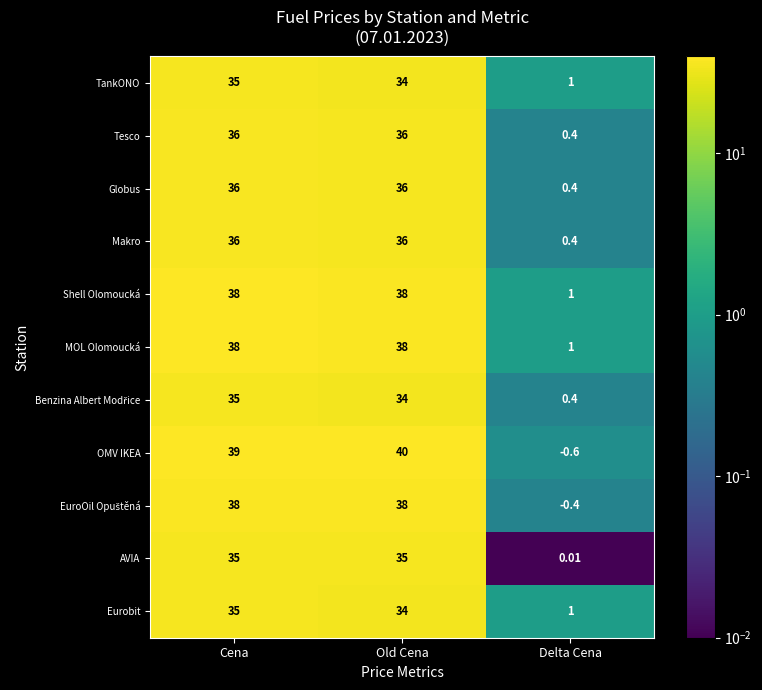

Where is AVIA nearest to the value 17?

Delta Cena